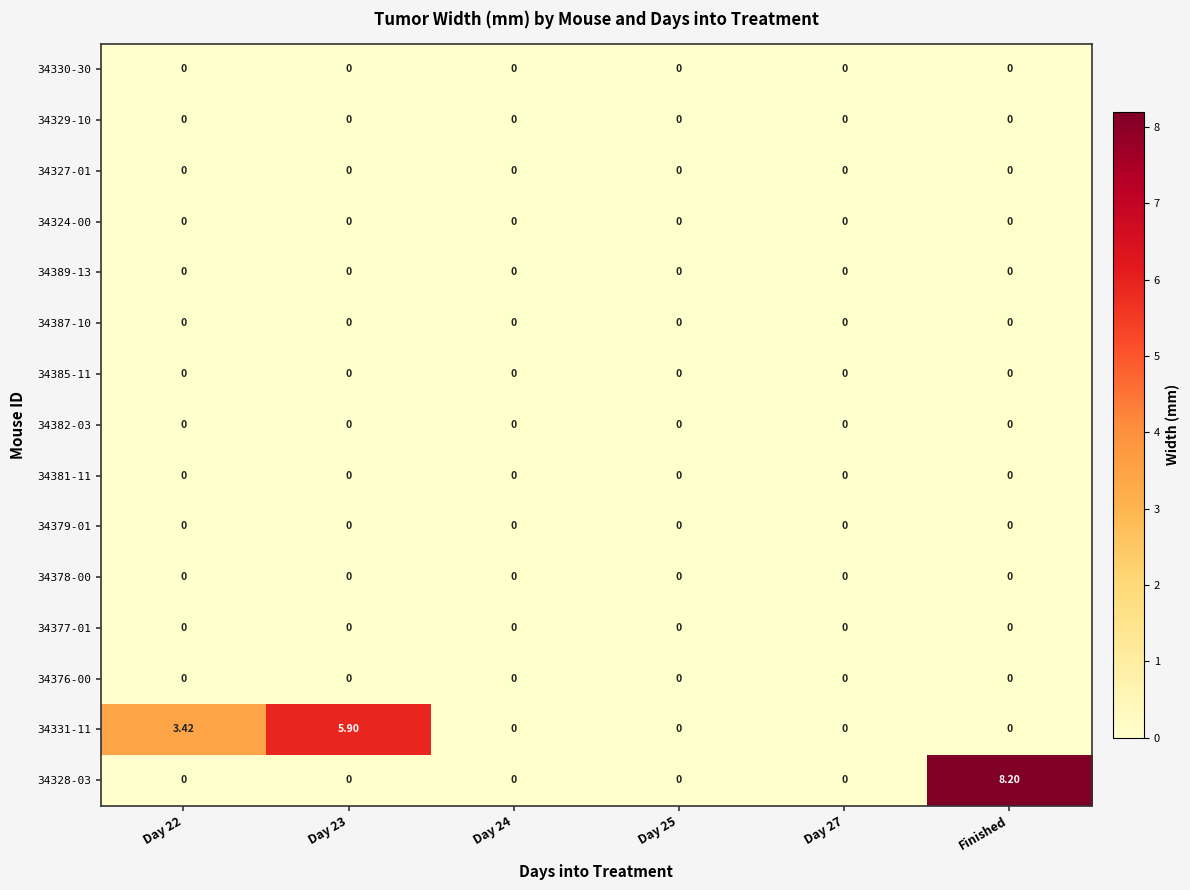

At which category is the sum across all series the highest?

Finished